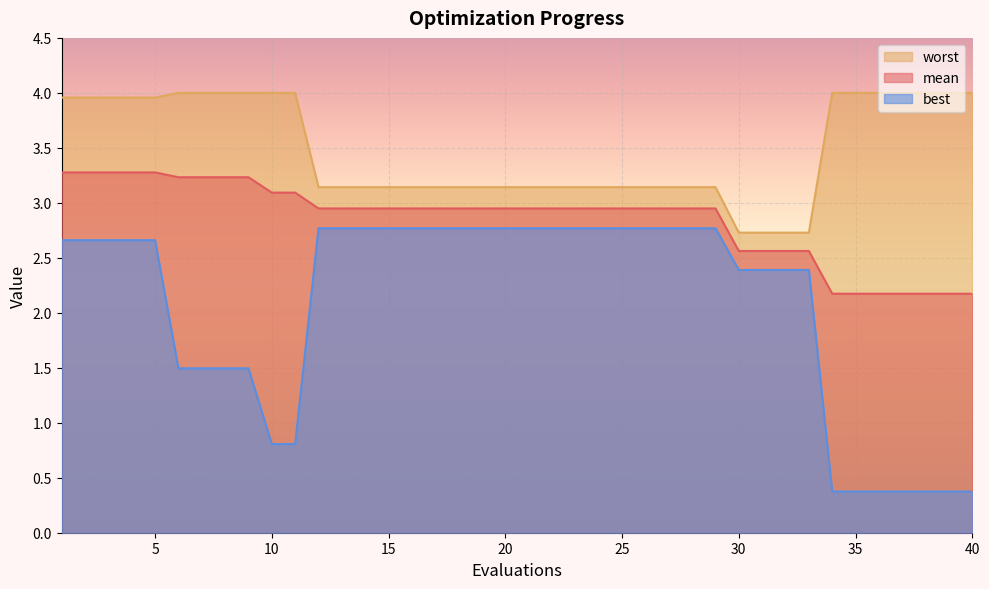

The value of worst at 28 is 4.5. True or false?

False